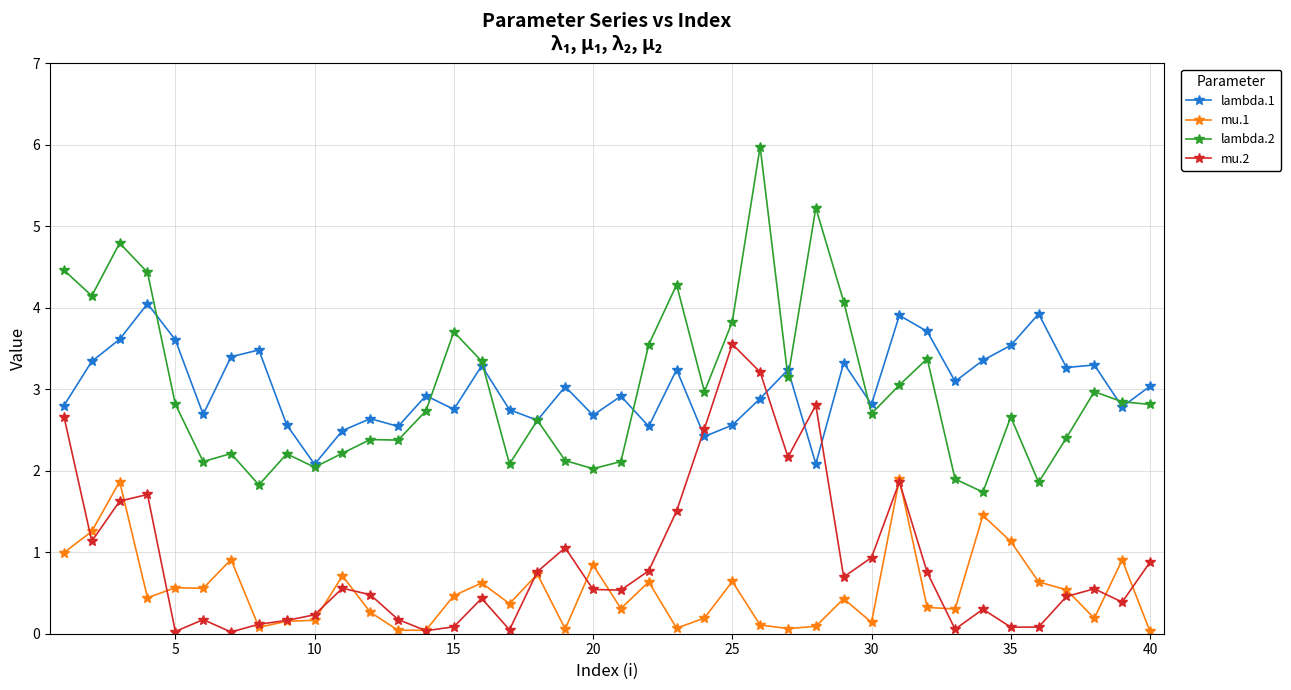

True or false: lambda.1 has more than 1 points higher than both neighbors.

True